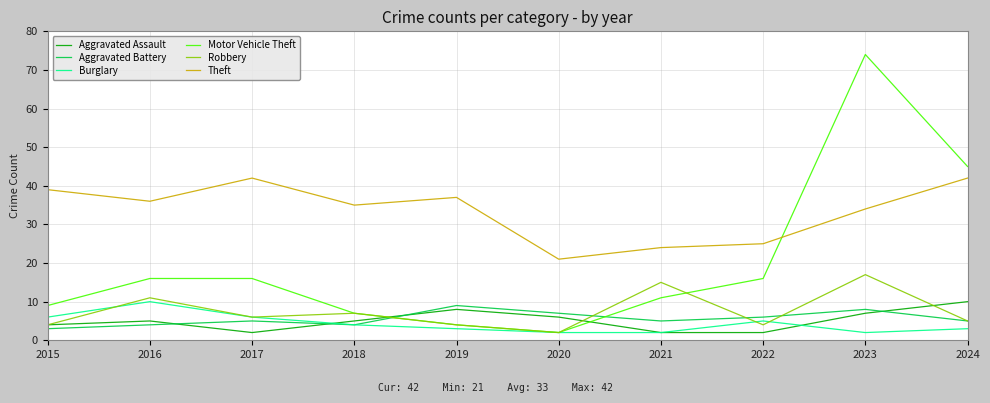

What is the highest value of the Theft series?

42